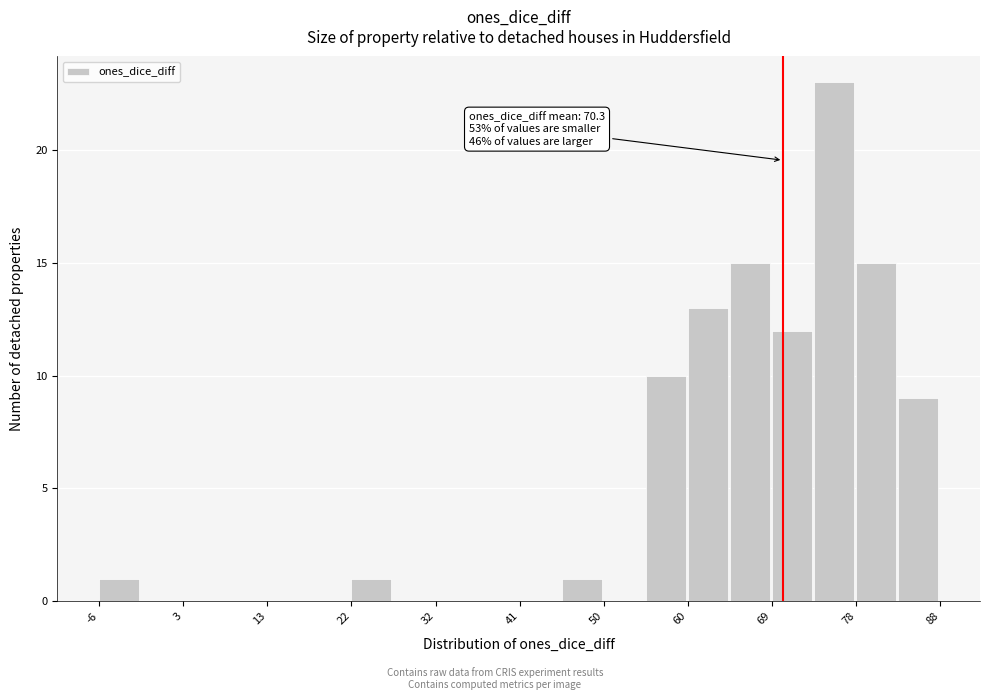

Which range on the x-axis has the tallest bar?

74 to 78